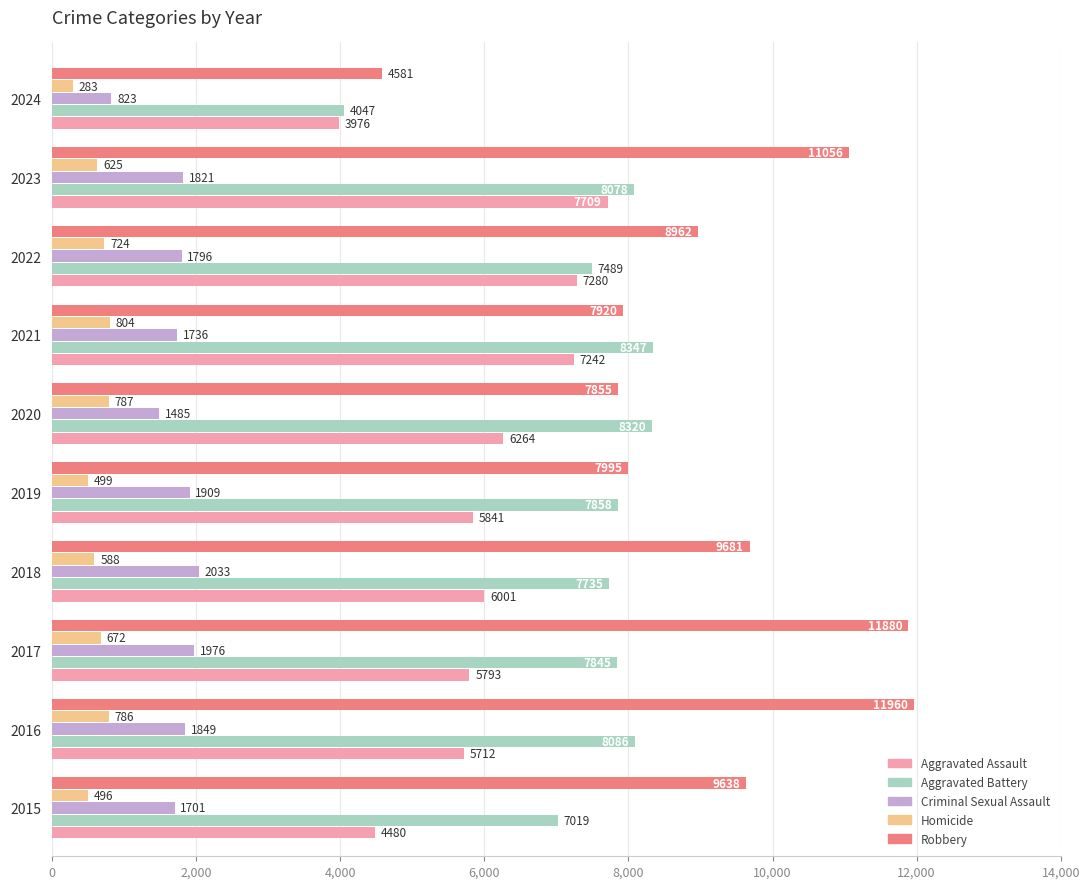

What is the sum of all Aggravated Battery values?

74824